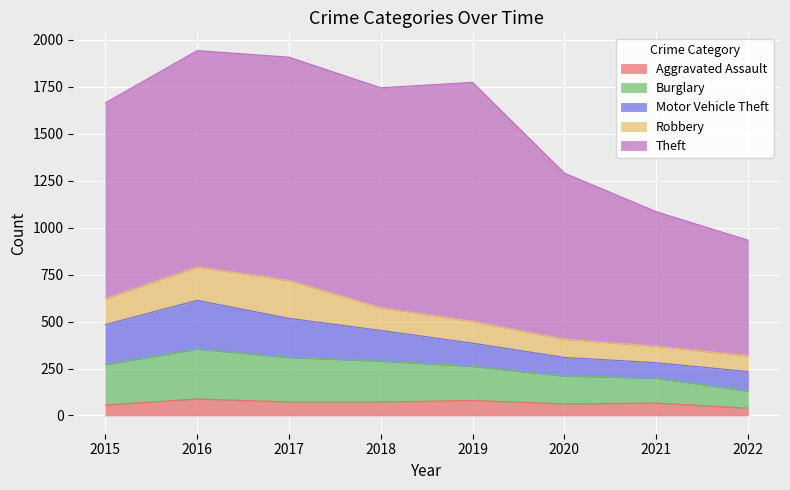

At which label is Motor Vehicle Theft closest to 170?

2018